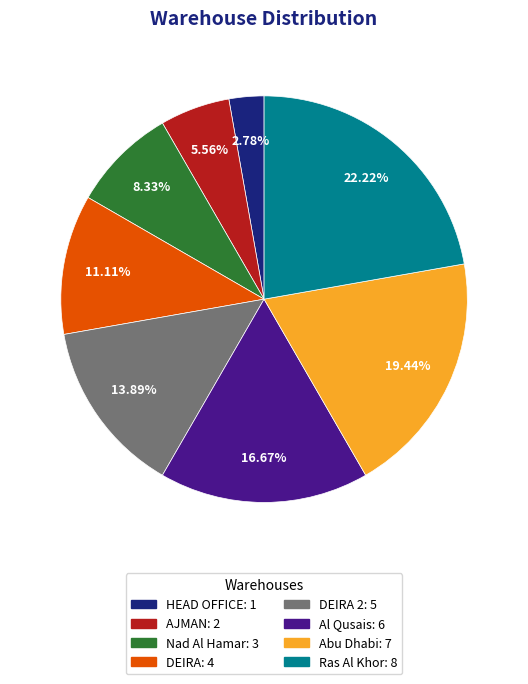

Is there any slice that represents more than half of the pie?

No